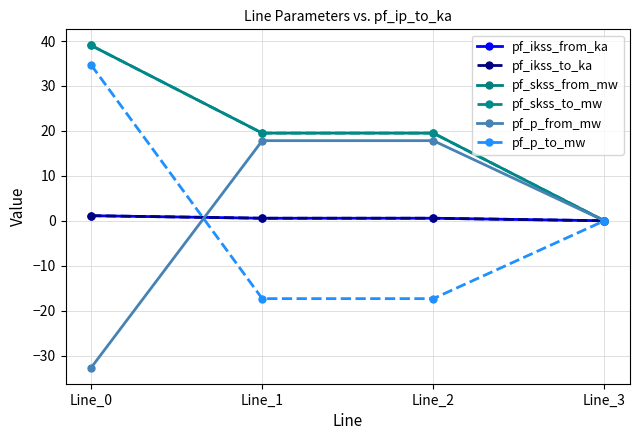

Does the chart have visible grid lines?

Yes